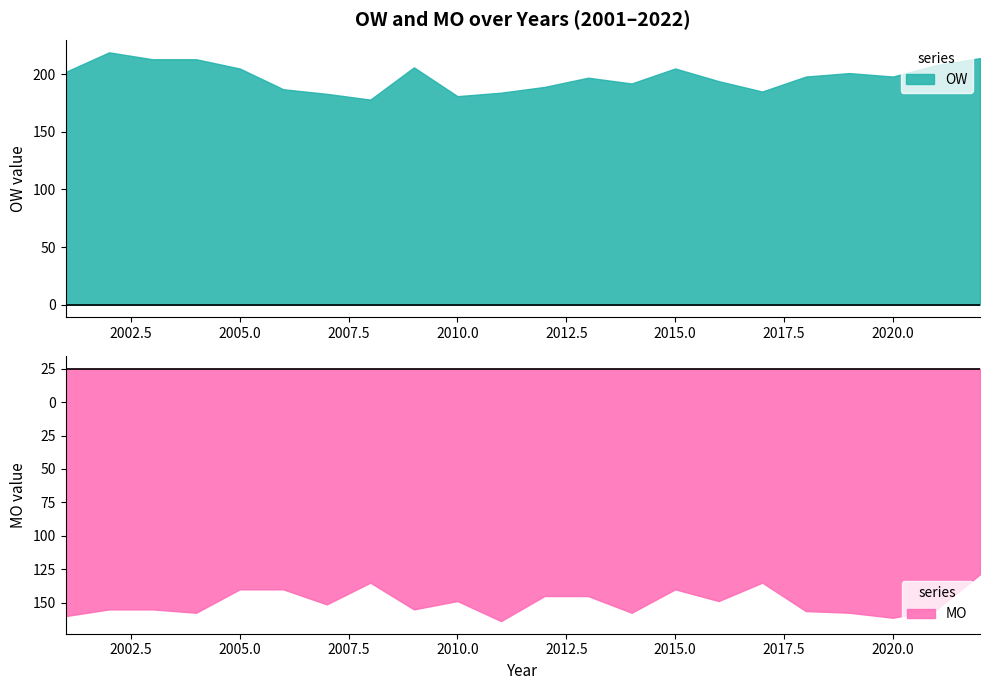

True or false: OW has a value of 330 at 2015.0.

False